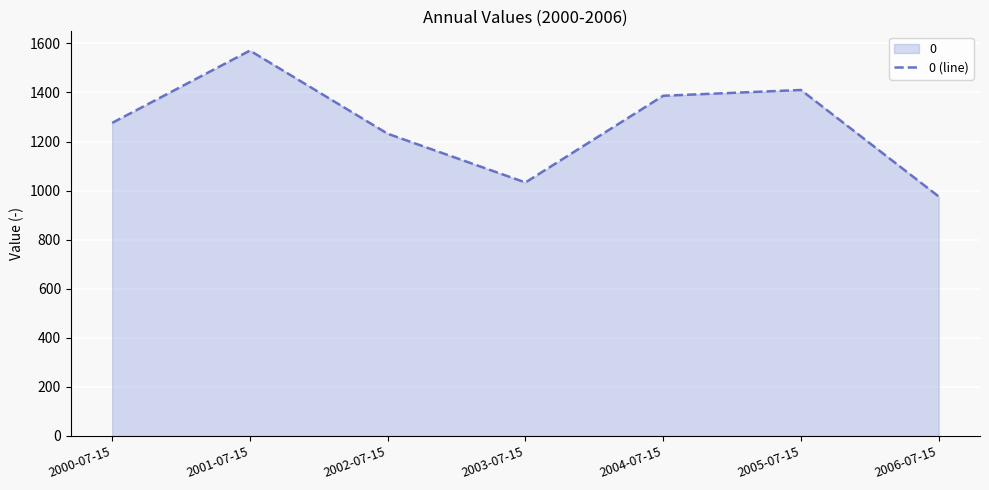

What is the ratio of the value at 2004-07-15 to the value at 2001-07-15?

0.9